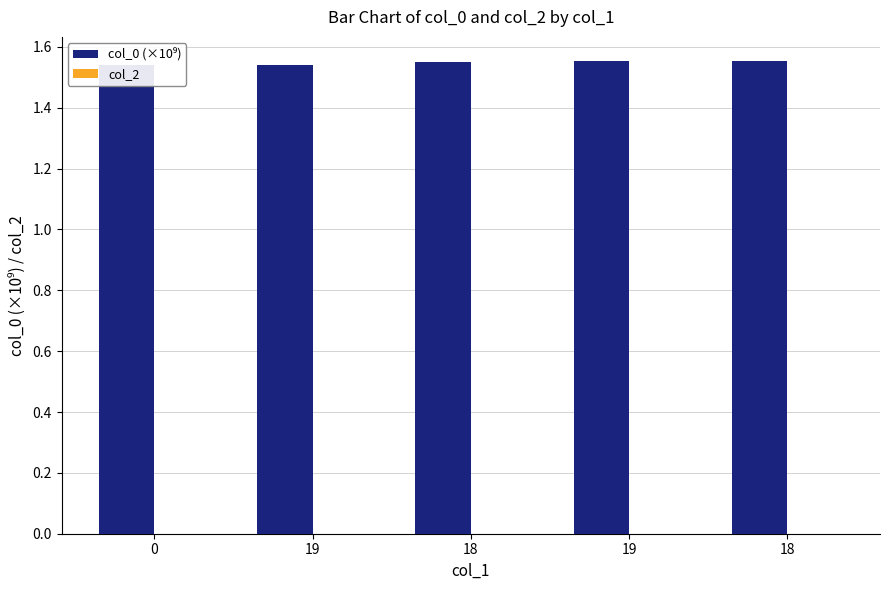

Is it true that col_0 (×10⁹) equals 0.7 at 0?

False